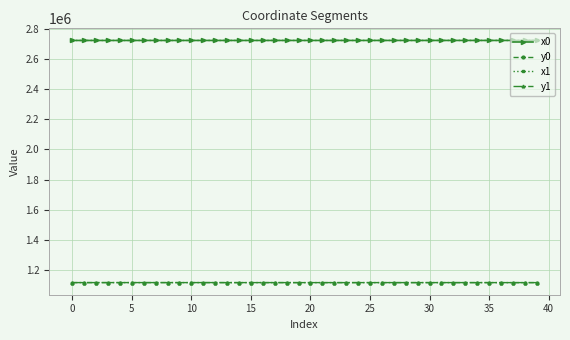

True or false: x1 and y1 intersect in this chart.

False